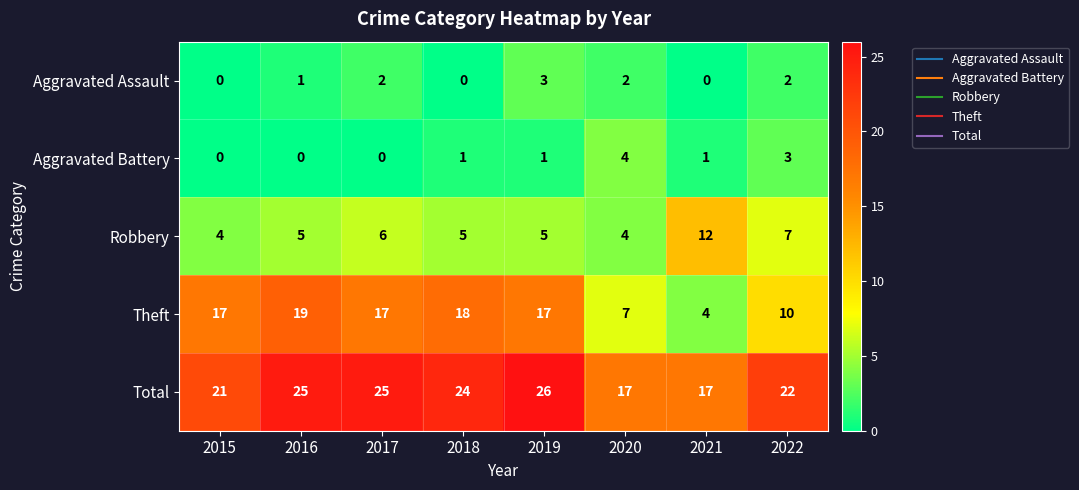

What is the spread (max minus min) of values at 2022?

20